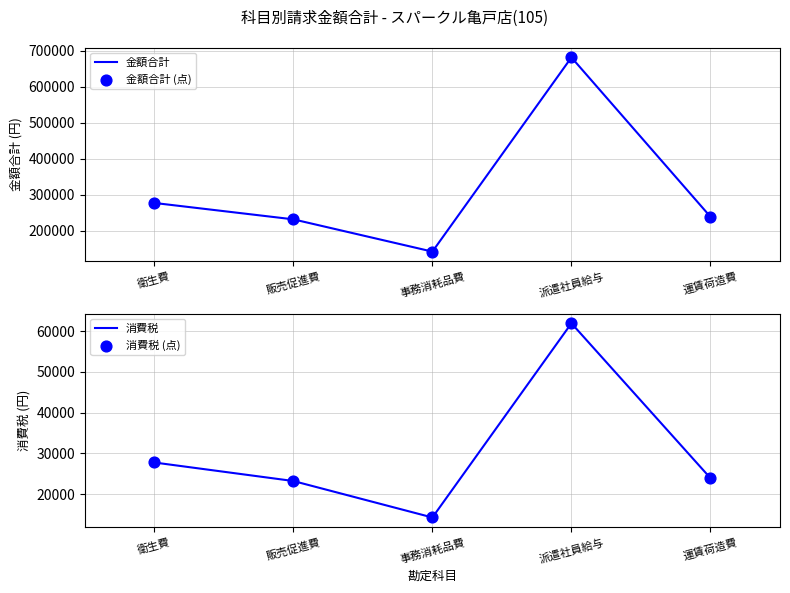

What is the total value across all series at 運賃荷造費?

525696